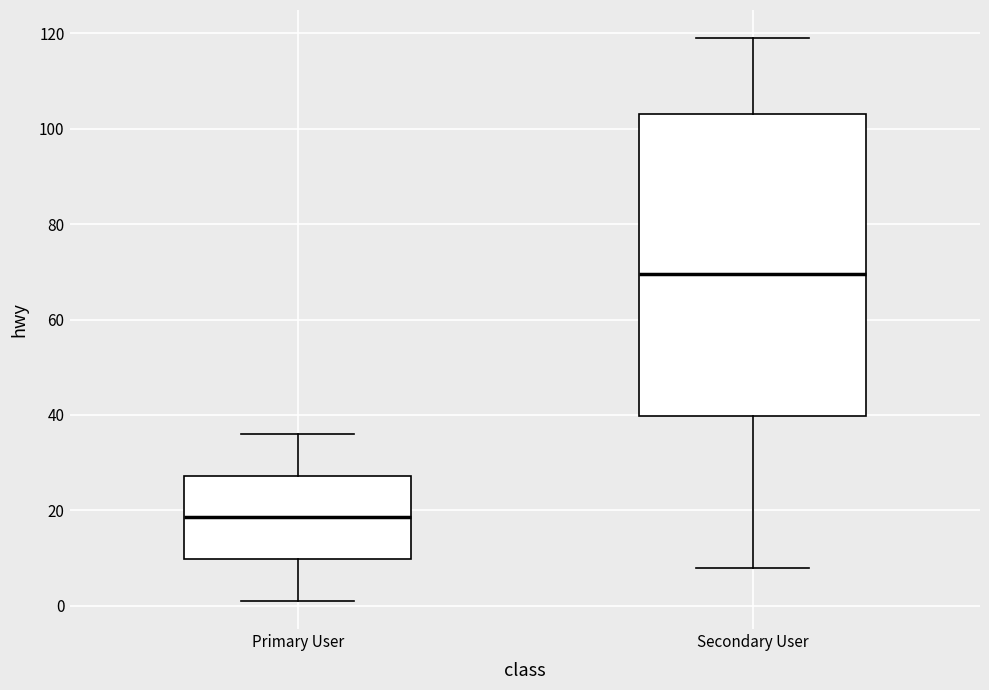

Where does the lower whisker of the box for Secondary User end on the y-axis? The values are not printed on the chart, so give them approximately, as read against the axis.

8